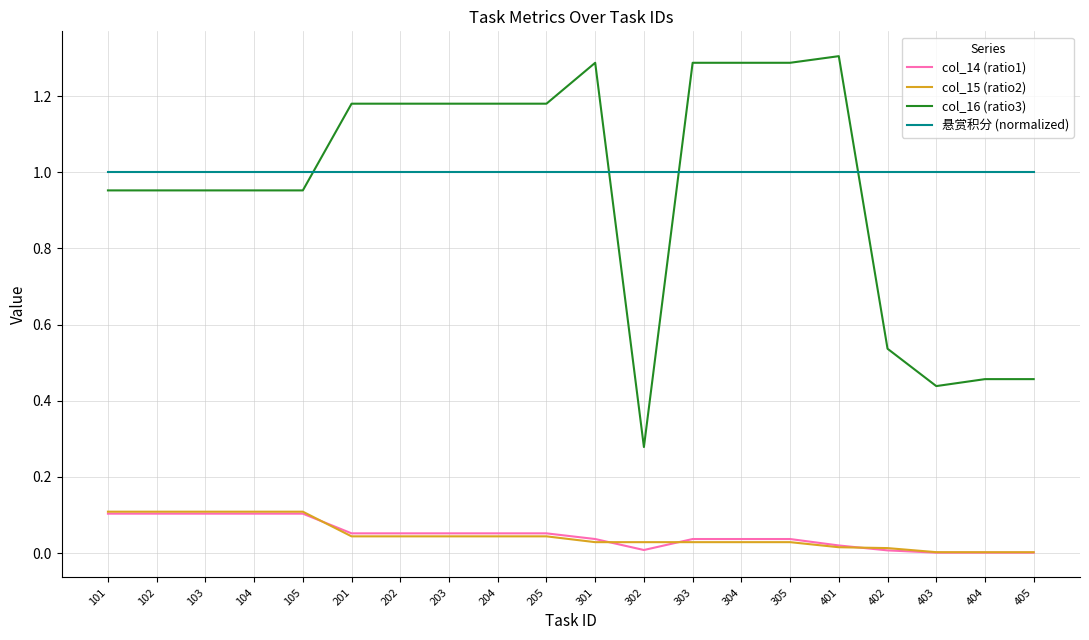

Which series has the largest range (max minus min)?

col_16 (ratio3)